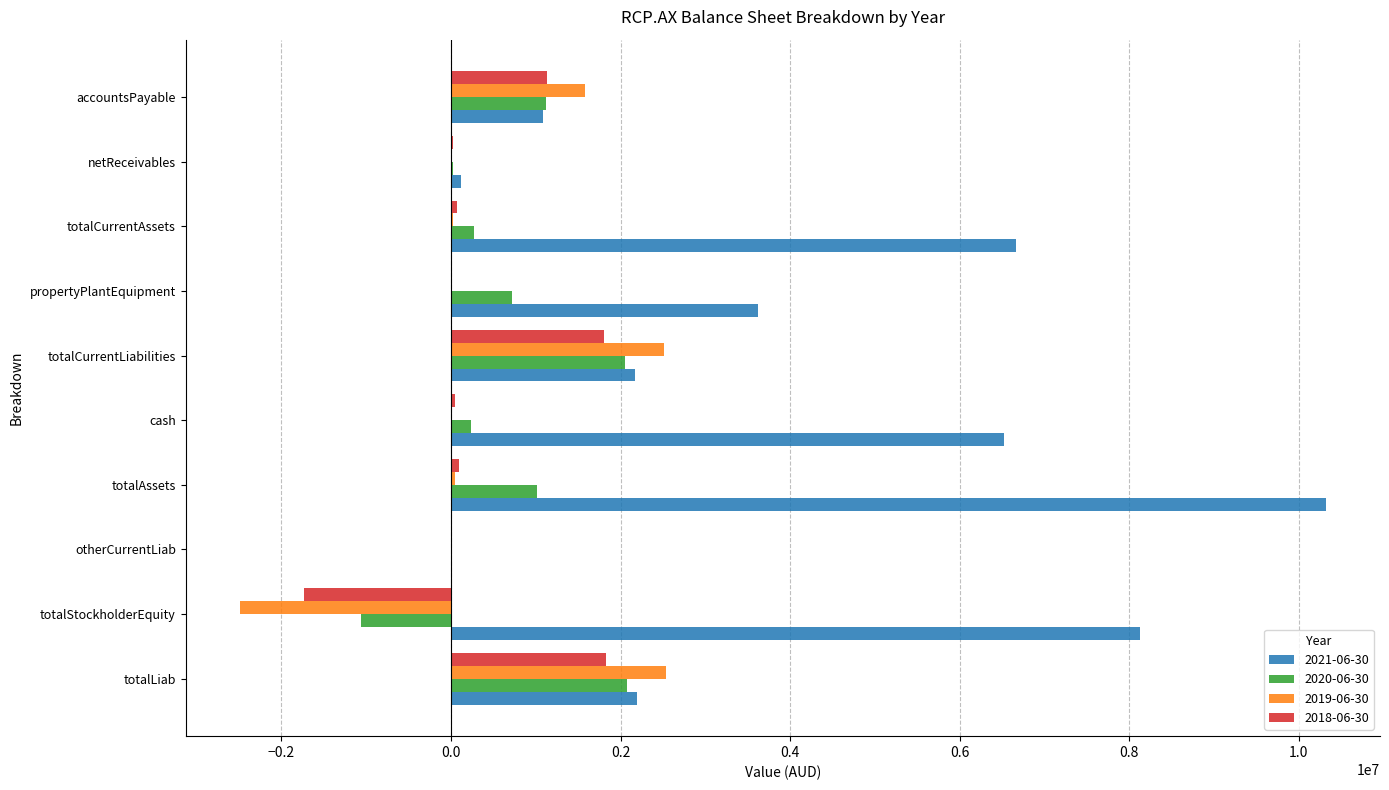

What is the difference between the 2021-06-30 values at propertyPlantEquipment and totalLiab?

1427910